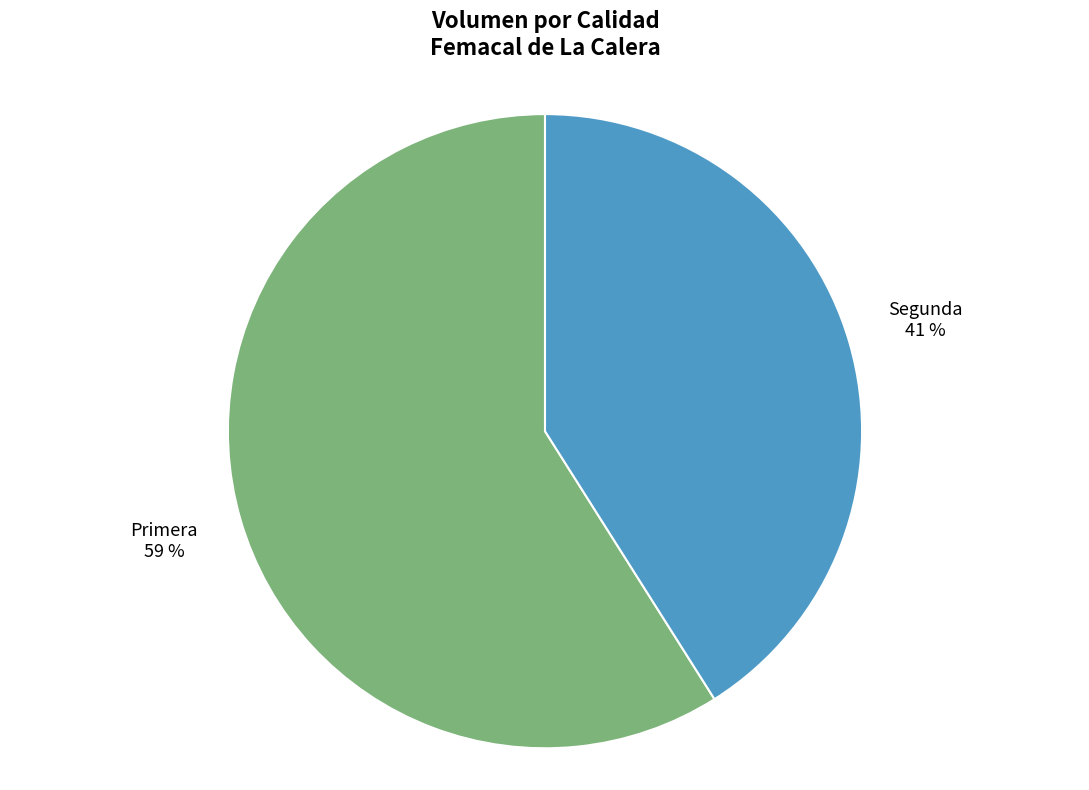

What is the smallest slice in the pie chart?

Segunda